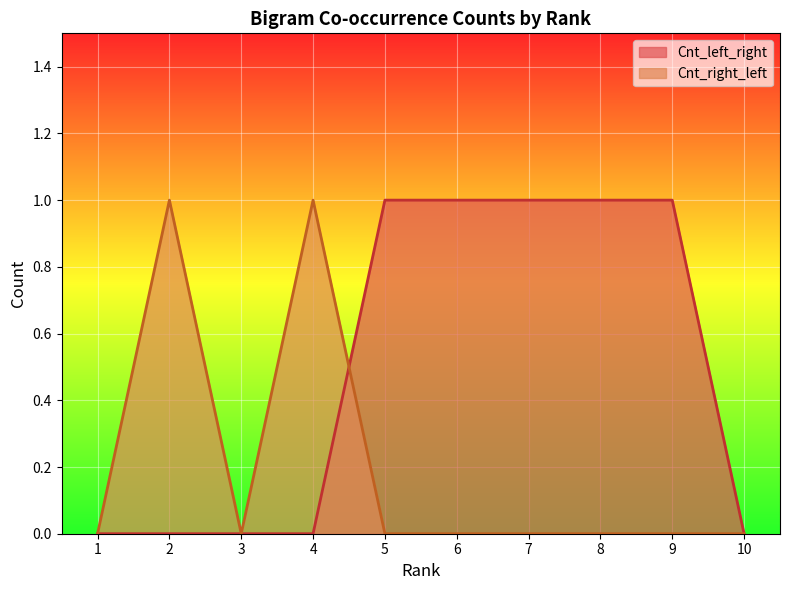

At 8, list the series in order from largest to smallest.

Cnt_left_right, Cnt_right_left